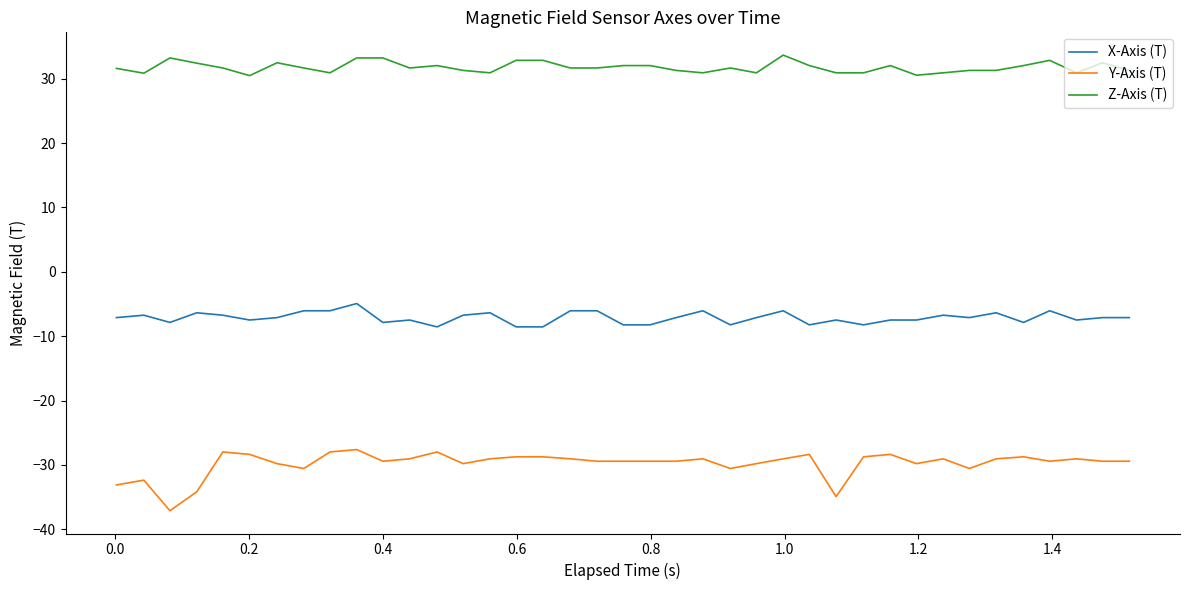

List the series in order of their overall mean, lowest first.

Y-Axis (T), X-Axis (T), Z-Axis (T)